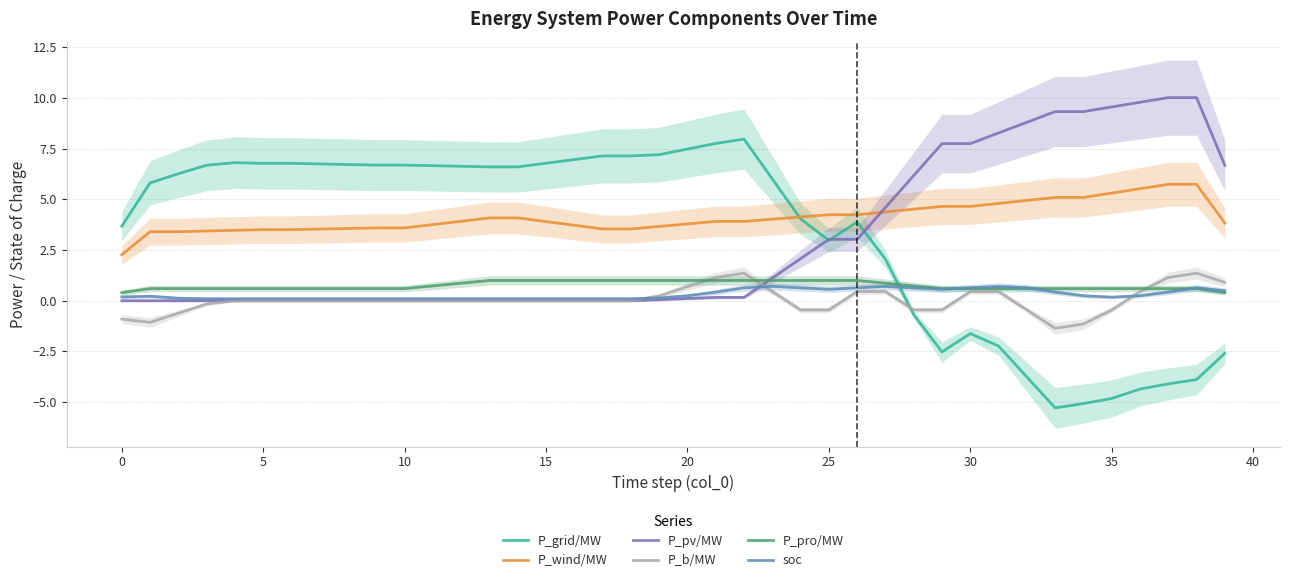

What is the sum of all soc values?

12.7